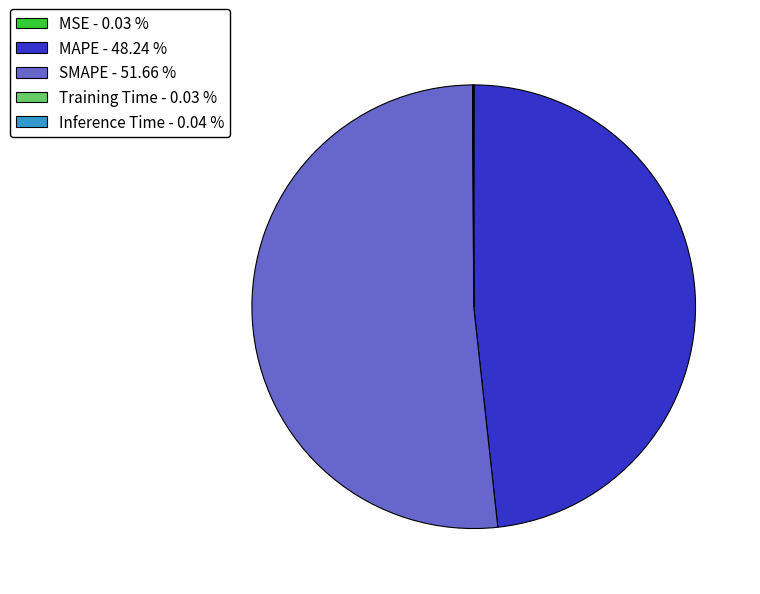

Is there a majority slice in this chart?

Yes